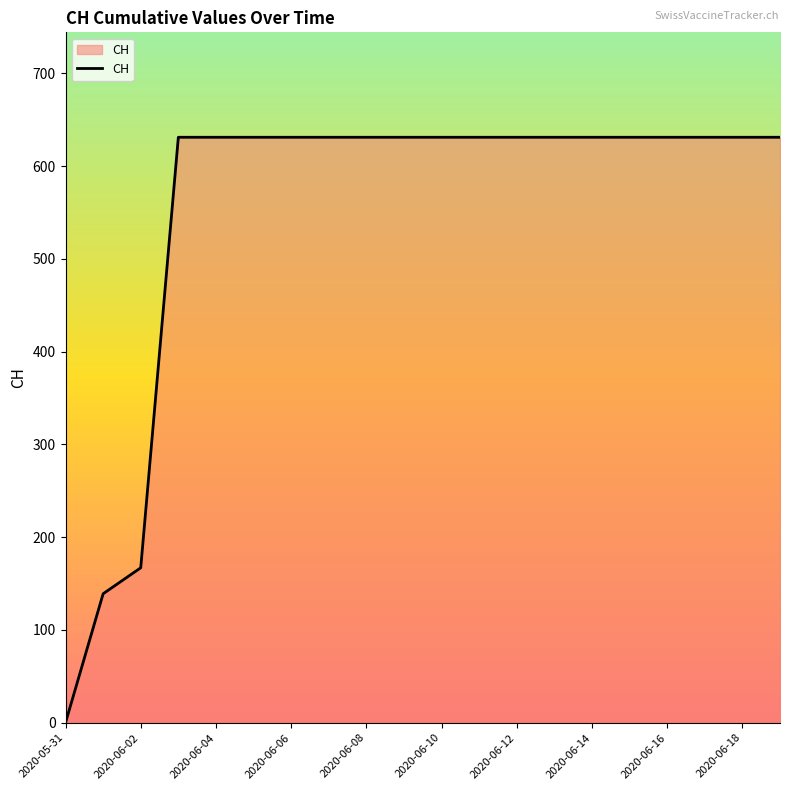

Reading right to left, list all the values displayed in this chart.

631	631	631	631	631	631	631	631	631	631	631	631	631	631	631	631	631	167	139	0